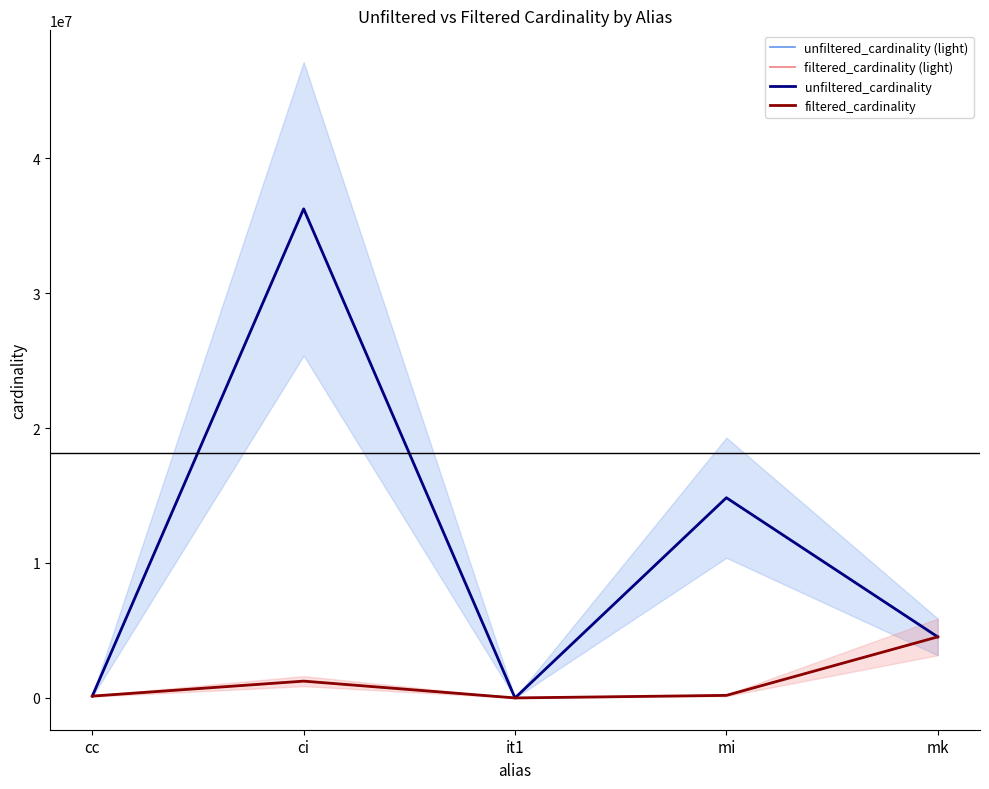

True or false: unfiltered_cardinality and unfiltered_cardinality (light) intersect in this chart.

False